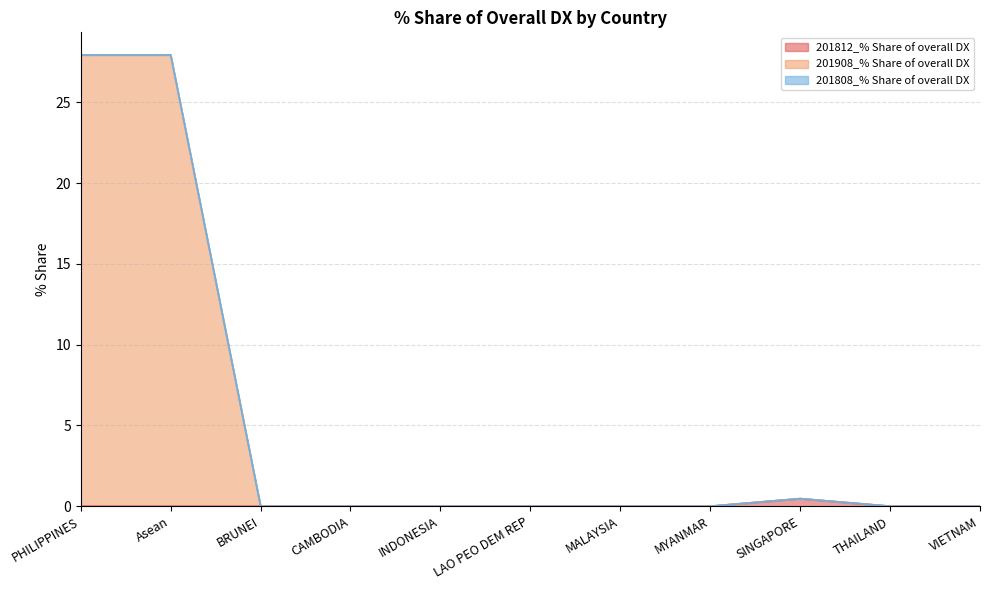

How many values in the 201908_% Share of overall DX series exceed 0?

3